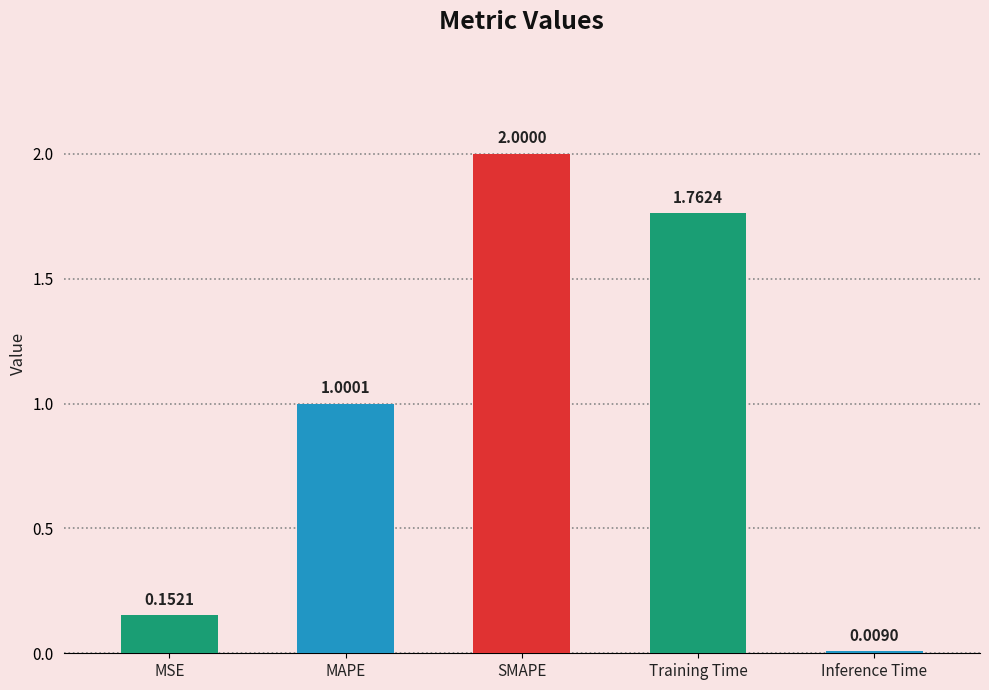

What is the average value?

1.0